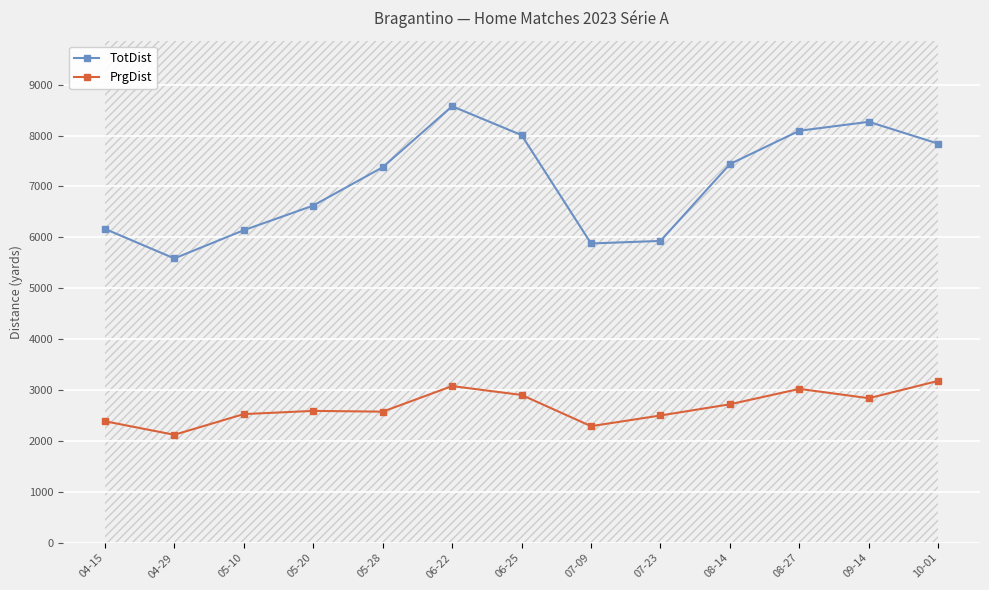

Is it true that PrgDist equals 2123 at 04-29?

True